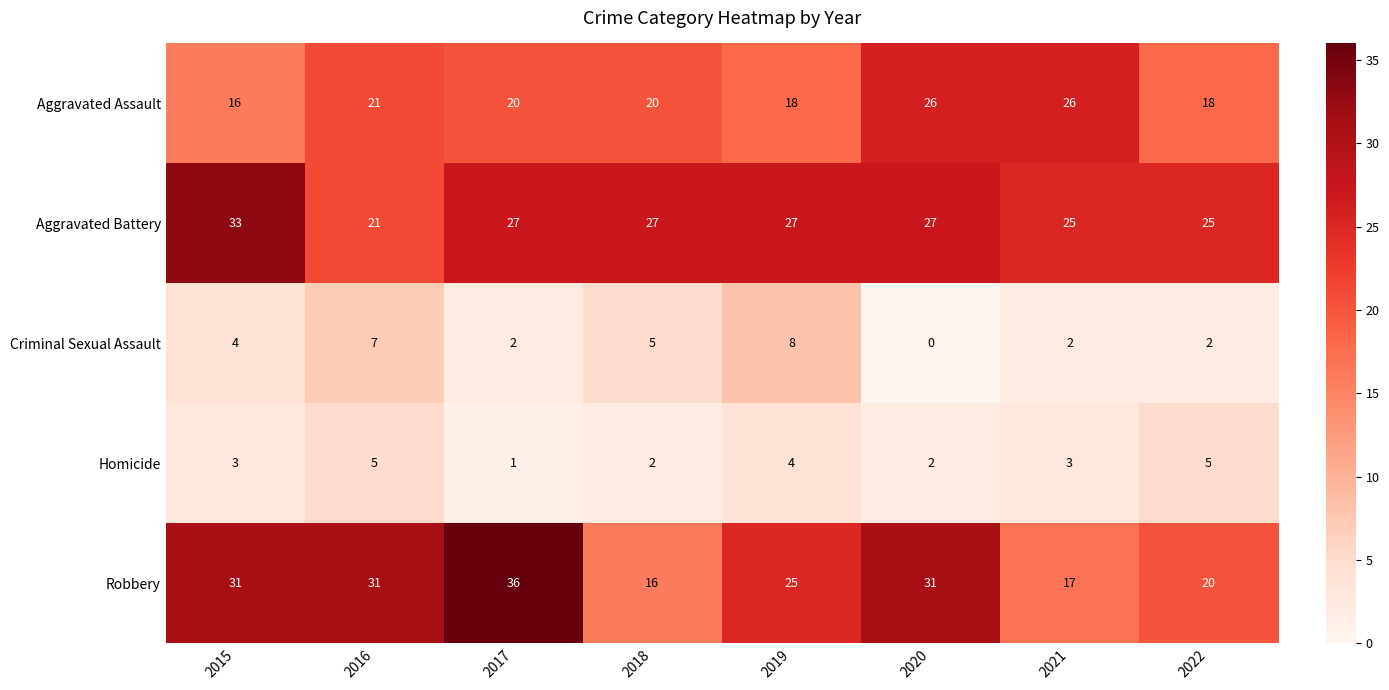

How many Aggravated Battery values are between 25 and 27?

6